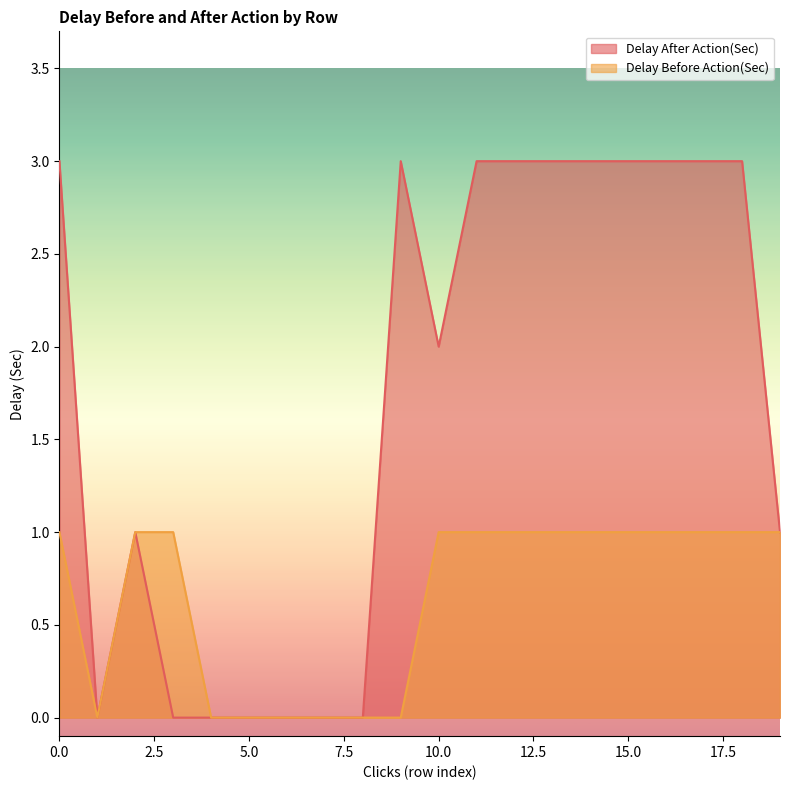

True or false: Delay After Action(Sec) and Delay Before Action(Sec) intersect in this chart.

False